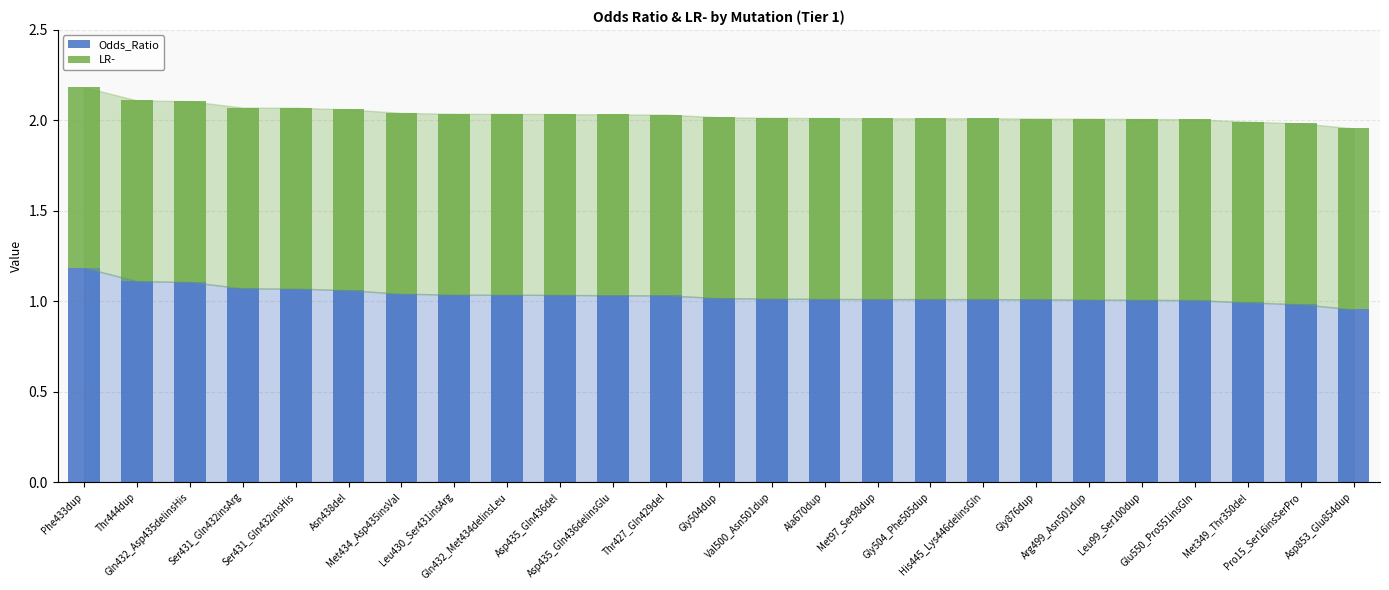

What is the sum of all Odds_Ratio values?

25.9